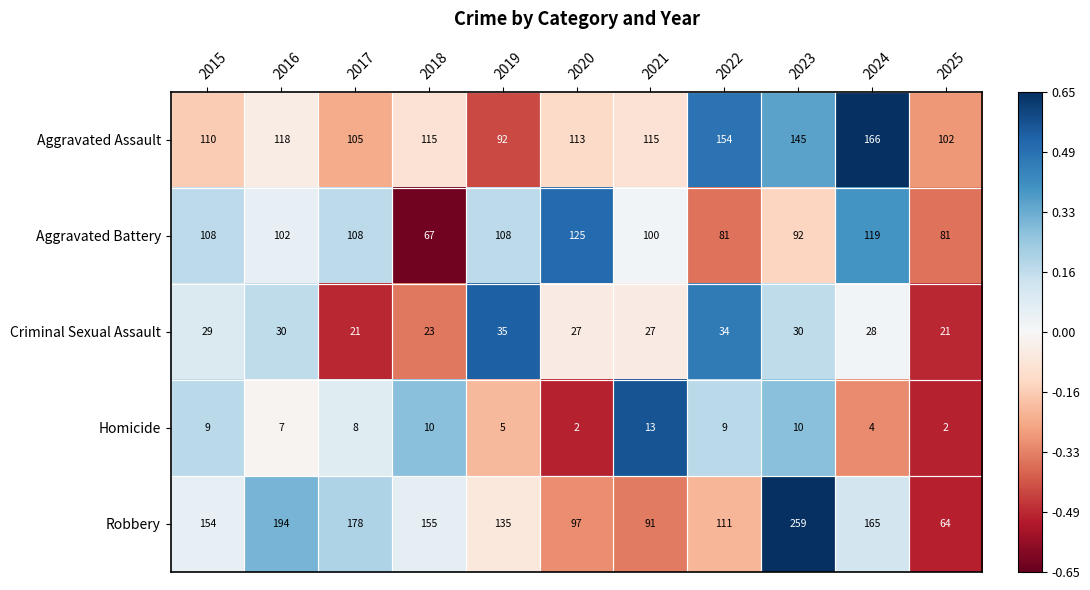

What is the sum of the Robbery values at 2016 and 2018?

349